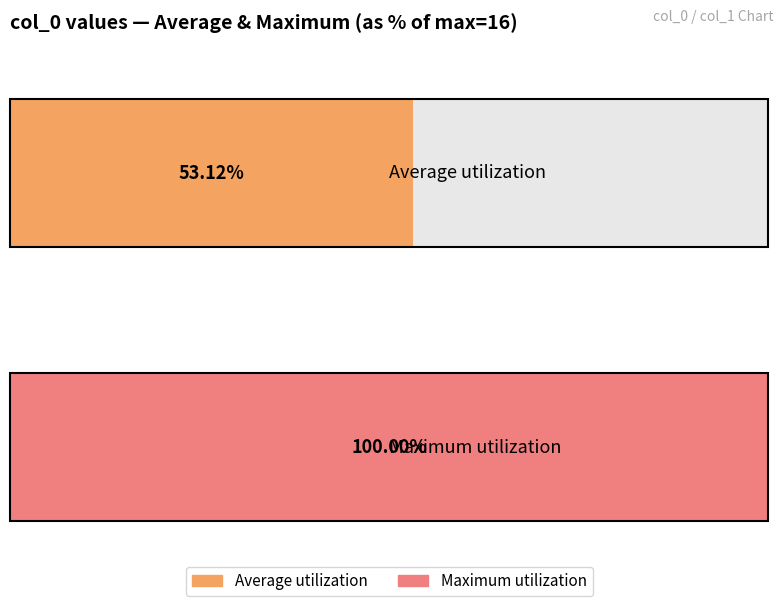

Where does the data first go above 9?

16